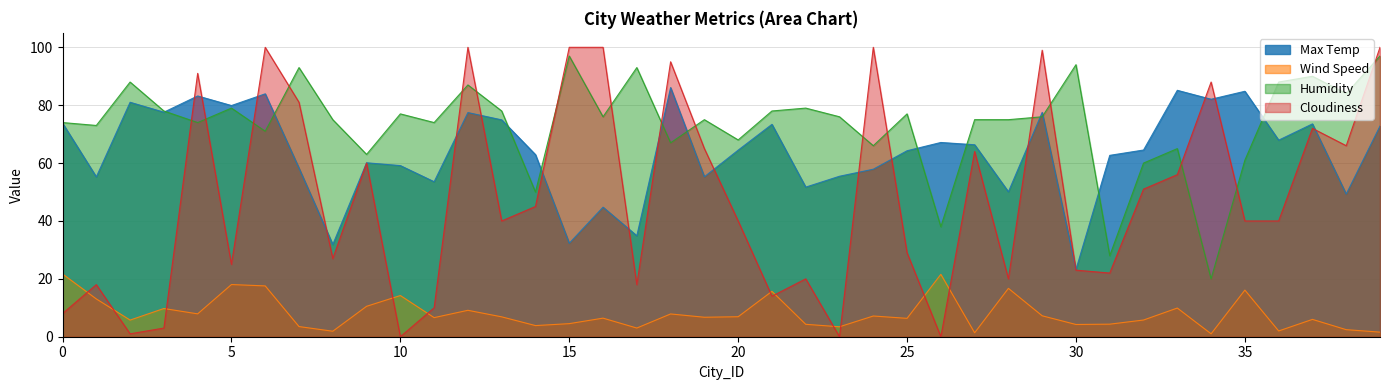

Where is Humidity nearest to the value 58?

32